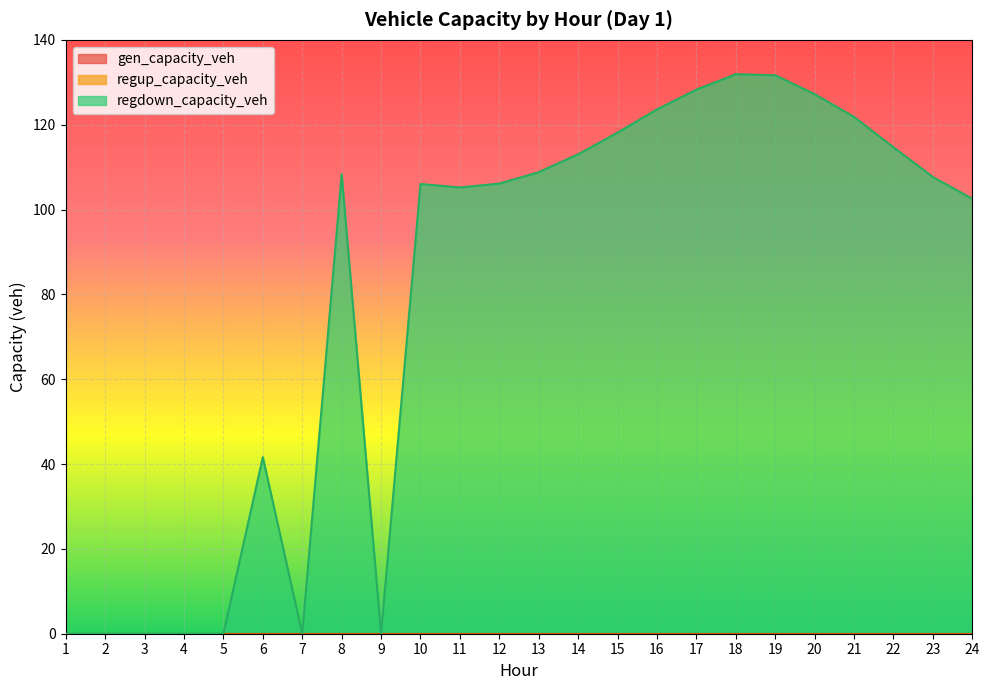

Reading left to right, extract all data points from this chart.

gen_capacity_veh: 0.0	0.0	0.0	0.0	0.0	0.0	0.0	0.0	0.0	0.0	0.0	0.0	0.0	0.0	0.0	0.0	0.0	0.0	0.0	0.0	0.0	0.0	0.0	0.0
regup_capacity_veh: 0.0	0.0	0.0	0.0	0.0	0.0	0.0	0.0	0.0	0.0	0.0	0.0	0.0	0.0	0.0	0.0	0.0	0.0	0.0	0.0	0.0	0.0	0.0	0.0
regdown_capacity_veh: 0.0	0.0	0.0	0.0	0.0	41.6	0.0	108.3	0.0	106.0	105.2	106.1	108.8	113.0	118.1	123.6	128.3	131.9	131.7	127.2	121.8	114.7	107.7	102.5